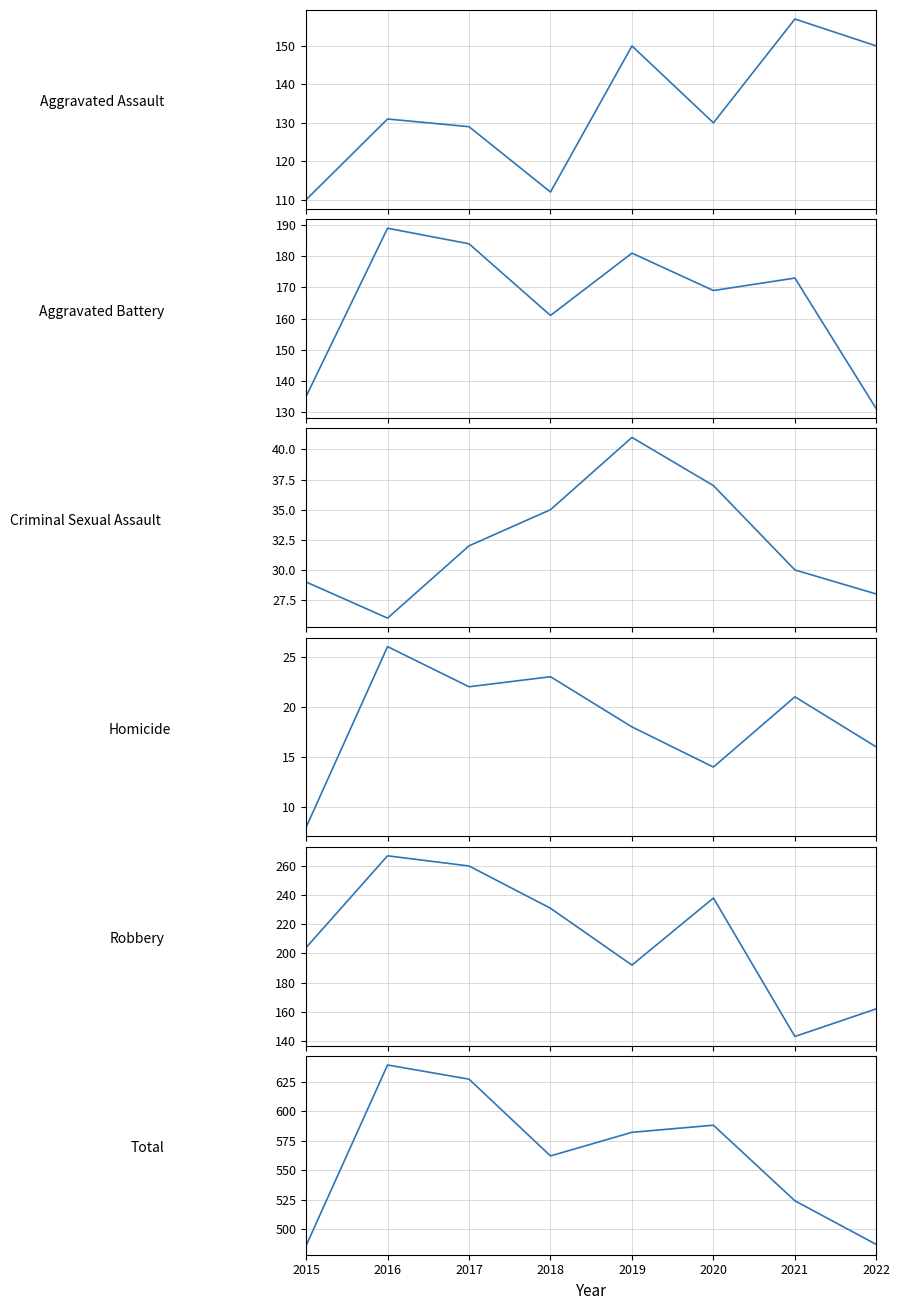

What is the value of the Total point at the 3rd from the left?

627